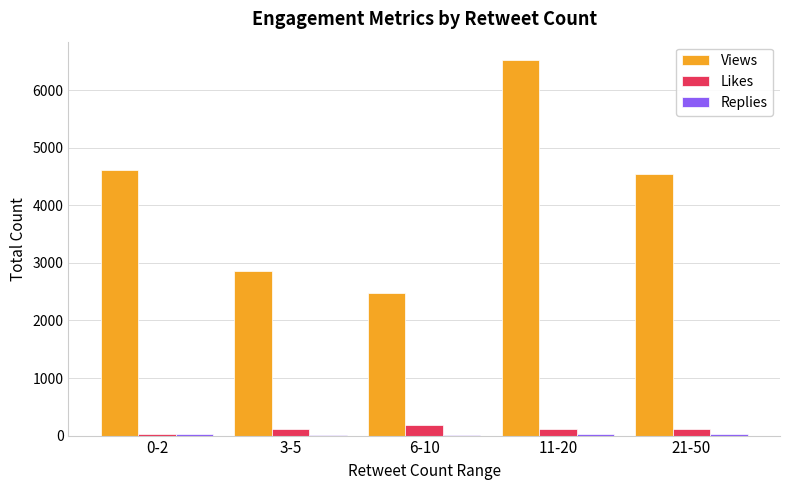

What is the sum of all Views values?

21022